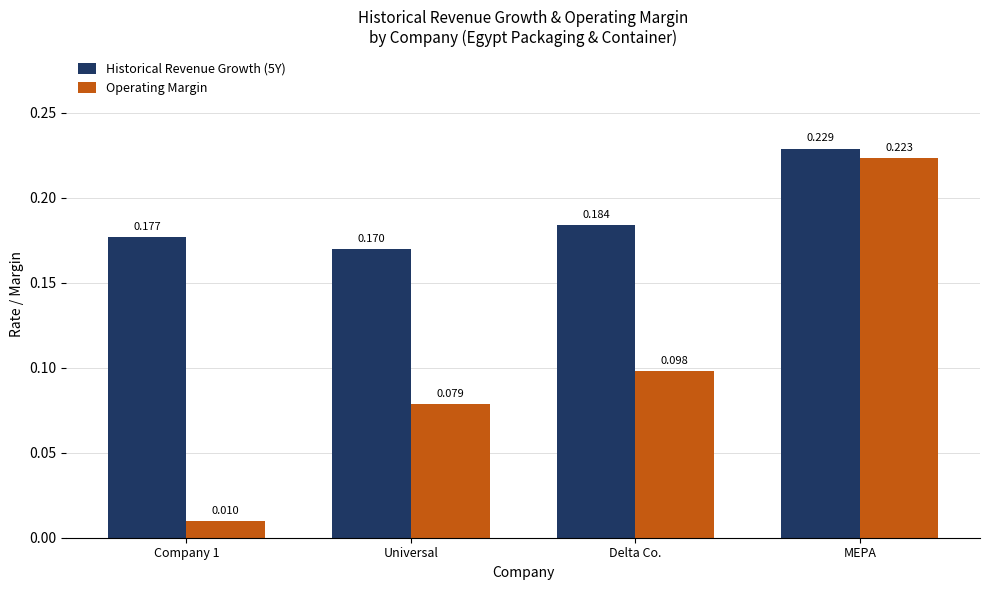

At which label is Operating Margin closest to 0?

Company 1